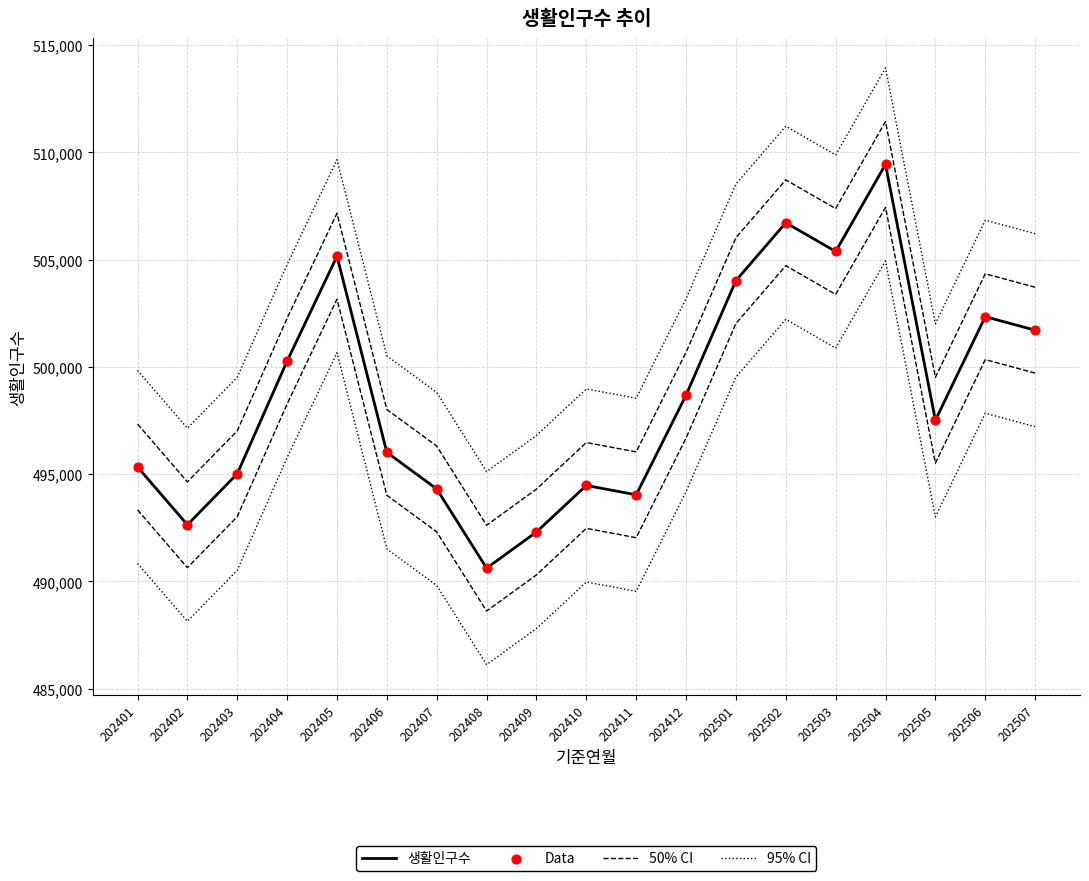

Is the value of 95% CI at 202407 greater than the value of Data at 202403?

Yes